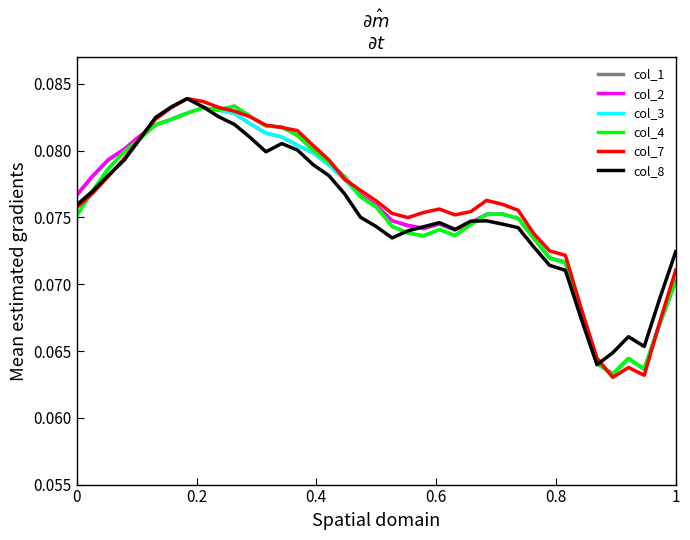

Which series has the largest range (max minus min)?

col_7